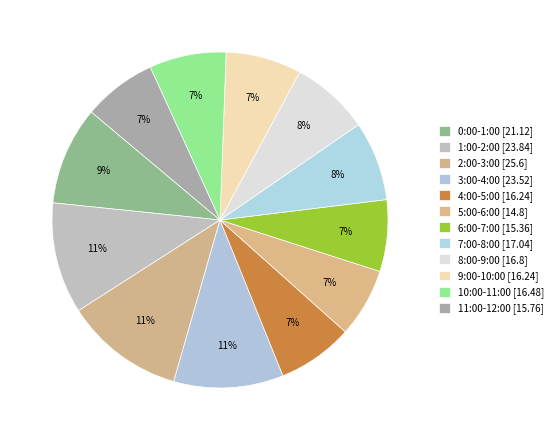

Which slice is the smallest?

5:00-6:00